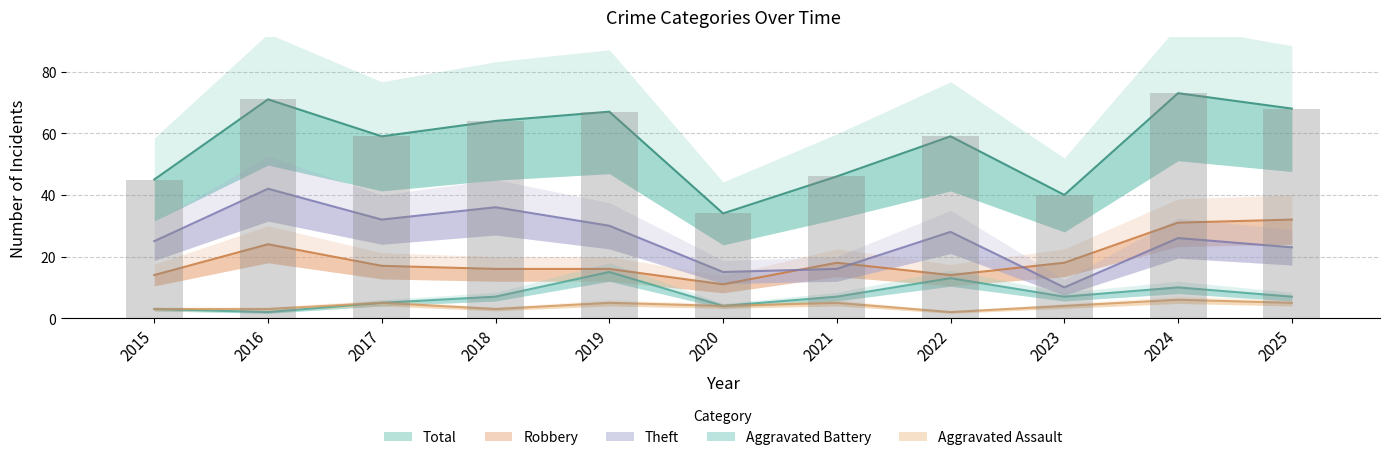

Reading left to right, transcribe all the data shown in this chart.

Aggravated Assault: 2015=3	2016=3	2017=5	2018=3	2019=5	2020=4	2021=5	2022=2	2023=4	2024=6	2025=5
Aggravated Battery: 2015=3	2016=2	2017=5	2018=7	2019=15	2020=4	2021=7	2022=13	2023=7	2024=10	2025=7
Robbery: 2015=14	2016=24	2017=17	2018=16	2019=16	2020=11	2021=18	2022=14	2023=18	2024=31	2025=32
Theft: 2015=25	2016=42	2017=32	2018=36	2019=30	2020=15	2021=16	2022=28	2023=10	2024=26	2025=23
Total: 2015=45	2016=71	2017=59	2018=64	2019=67	2020=34	2021=46	2022=59	2023=40	2024=73	2025=68